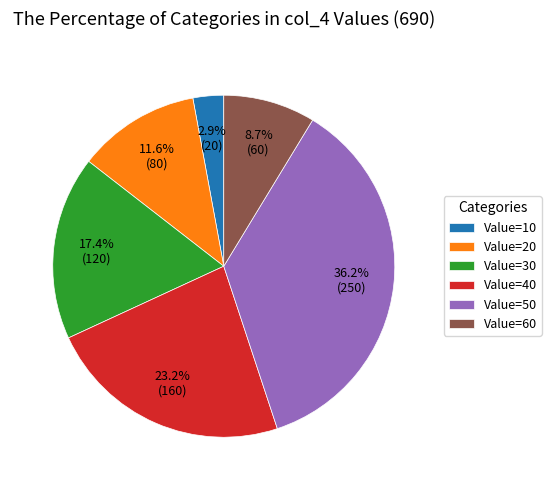

What is the ratio of the value at Value=60 to the value at Value=20?

0.8